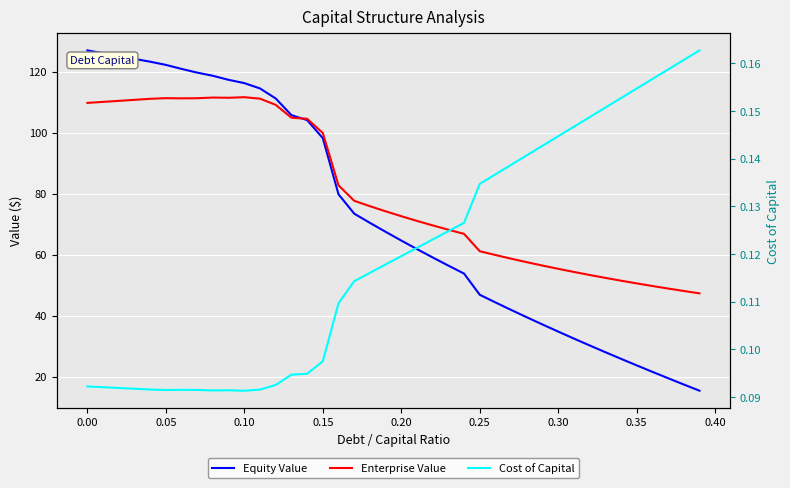

Reading left to right, extract all data points from this chart.

Equity Value: 126.9	126.0	125.1	124.1	123.2	122.2	120.9	119.6	118.6	117.3	116.2	114.4	111.2	105.7	104.1	98.2	79.8	73.4	70.4	67.5	64.6	61.8	59.1	56.4	53.8	46.8	44.3	41.9	39.5	37.1	34.8	32.5	30.2	28.0	25.9	23.7	21.6	19.5	17.4	15.4
Enterprise Value: 109.7	110.0	110.4	110.7	111.1	111.3	111.2	111.2	111.5	111.4	111.6	111.1	109.1	104.9	104.5	99.8	82.7	77.6	75.9	74.2	72.6	71.0	69.6	68.2	66.8	61.1	59.9	58.7	57.5	56.4	55.3	54.3	53.3	52.4	51.5	50.6	49.7	48.9	48.1	47.3
Cost of Capital: 0.1	0.1	0.1	0.1	0.1	0.1	0.1	0.1	0.1	0.1	0.1	0.1	0.1	0.1	0.1	0.1	0.1	0.1	0.1	0.1	0.1	0.1	0.1	0.1	0.1	0.1	0.1	0.1	0.1	0.1	0.1	0.1	0.1	0.2	0.2	0.2	0.2	0.2	0.2	0.2